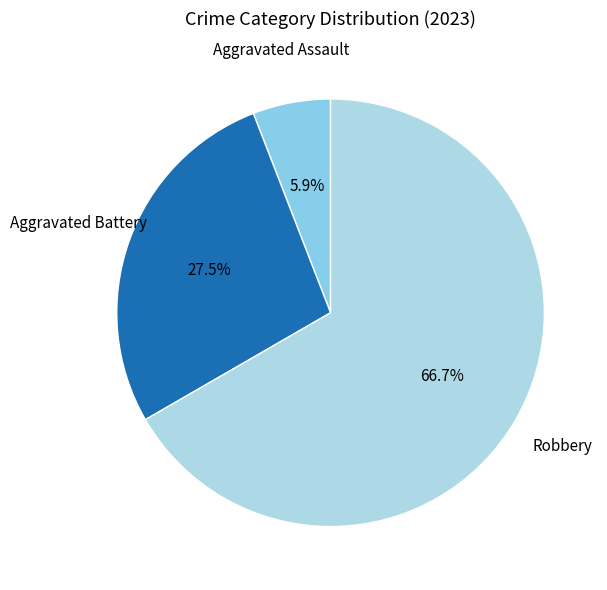

How many segments does this pie chart have?

3